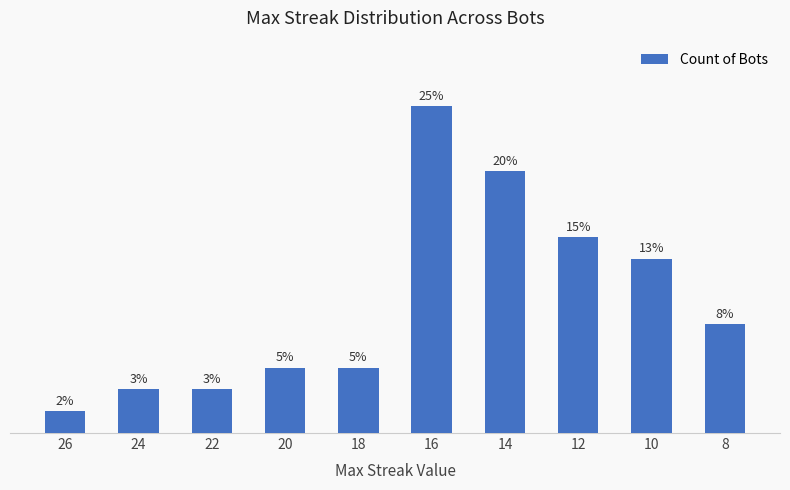

Reading right to left, list all the values displayed in this chart.

5	8	9	12	15	3	3	2	2	1